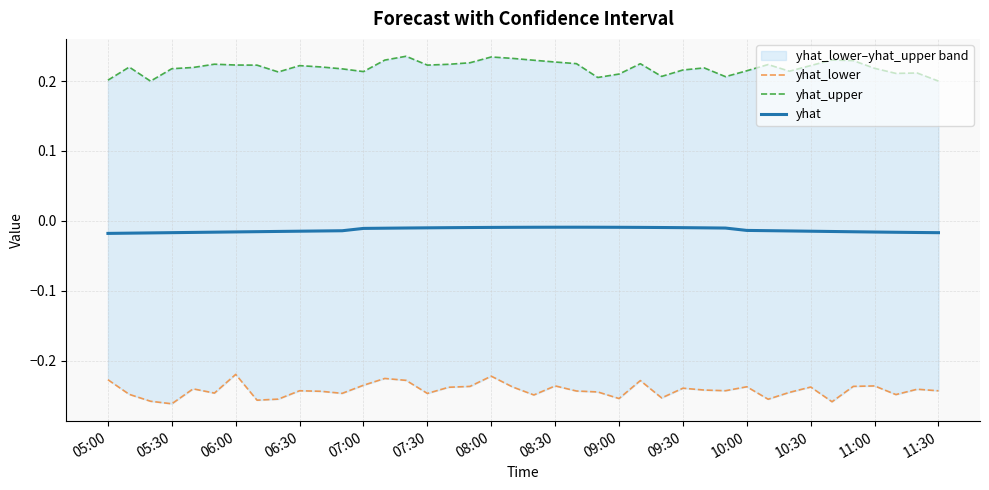

What is the sum of all yhat_upper values?

8.8